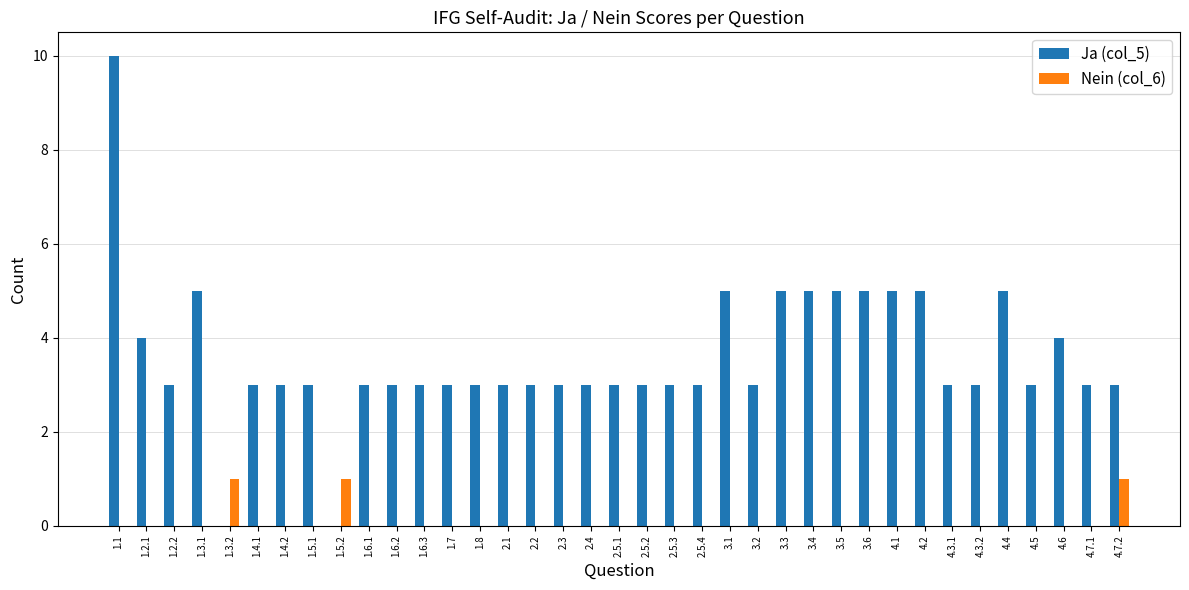

Which series changed the most between 1.5.2 and 2.5.3?

Ja (col_5)